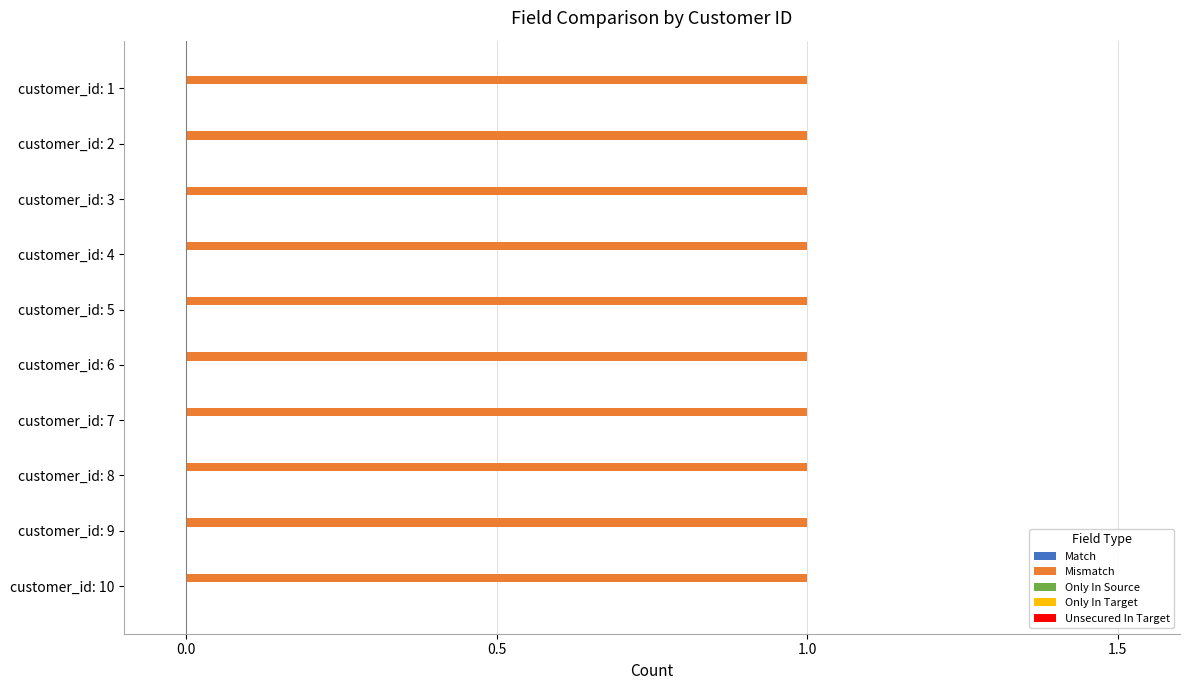

Reading right to left, what are all the values shown in this chart?

NUMBER_OF_FIELDS_MATCH: 0	0	0	0	0	0	0	0	0	0
NUMBER_OF_FIELDS_MISMATCH: 1	1	1	1	1	1	1	1	1	1
NUMBER_OF_FIELDS_ONLY_IN_SOURCE: 0	0	0	0	0	0	0	0	0	0
NUMBER_OF_FIELDS_ONLY_IN_TARGET: 0	0	0	0	0	0	0	0	0	0
NUMBER_OF_FIELDS_UNSECURED_IN_TARGET: 0	0	0	0	0	0	0	0	0	0